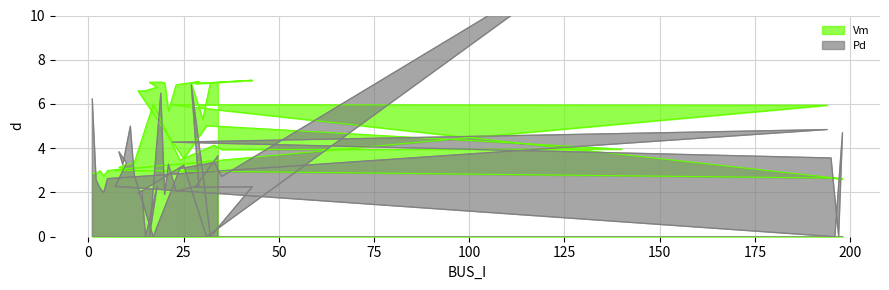

What is the sum of the Vm values at 22 and 4?

8.7